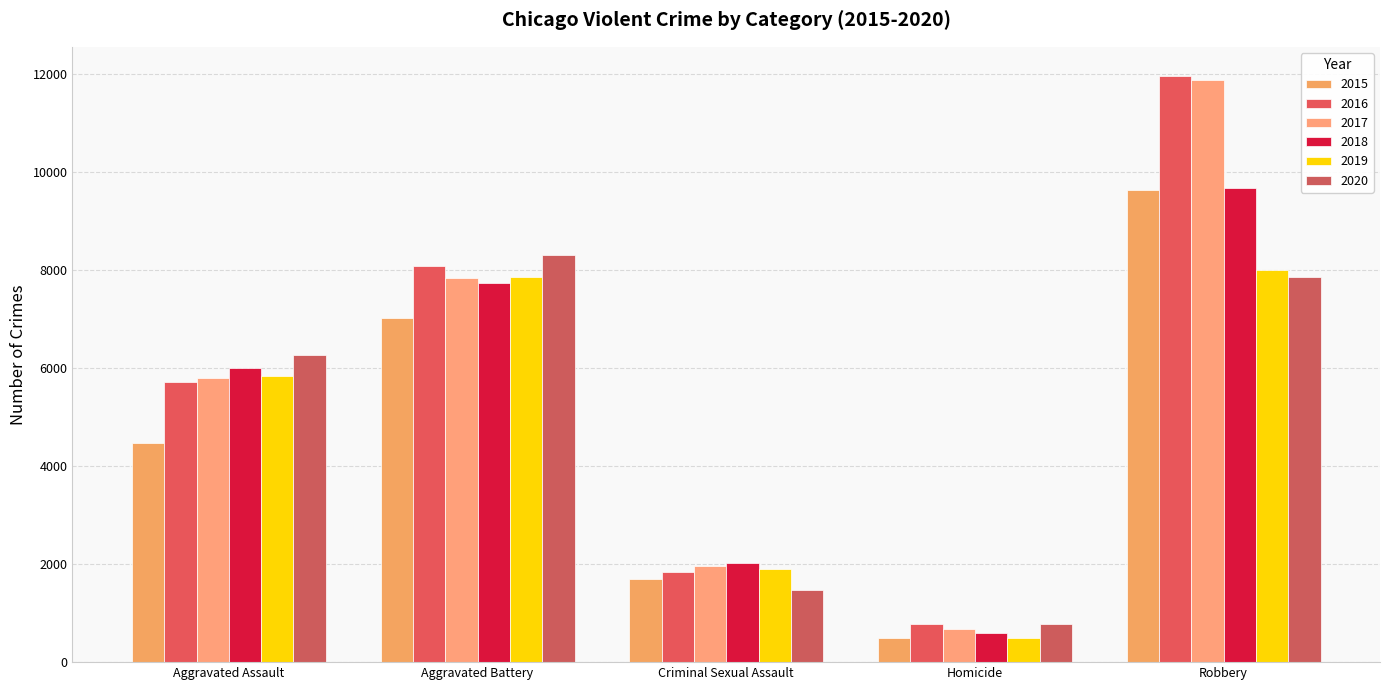

What is the difference between the second highest and second lowest values in the 2018 series?

5706